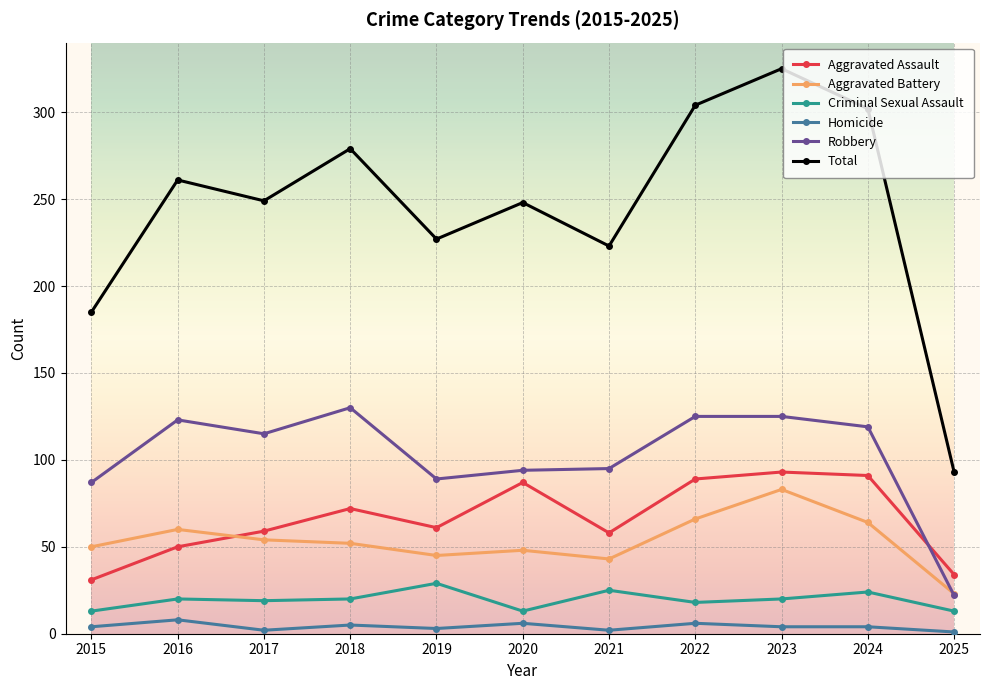

What are all the series names shown in the legend?

Aggravated Assault, Aggravated Battery, Criminal Sexual Assault, Homicide, Robbery, Total